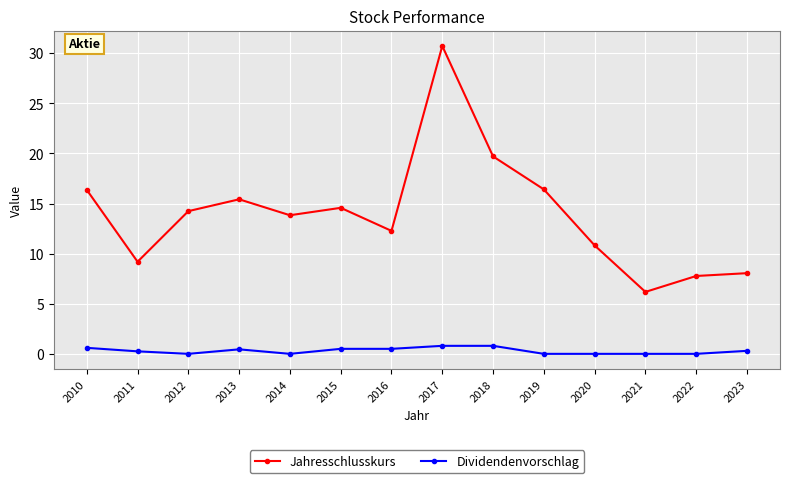

How many interior local valleys does the Jahresschlusskurs series have?

4